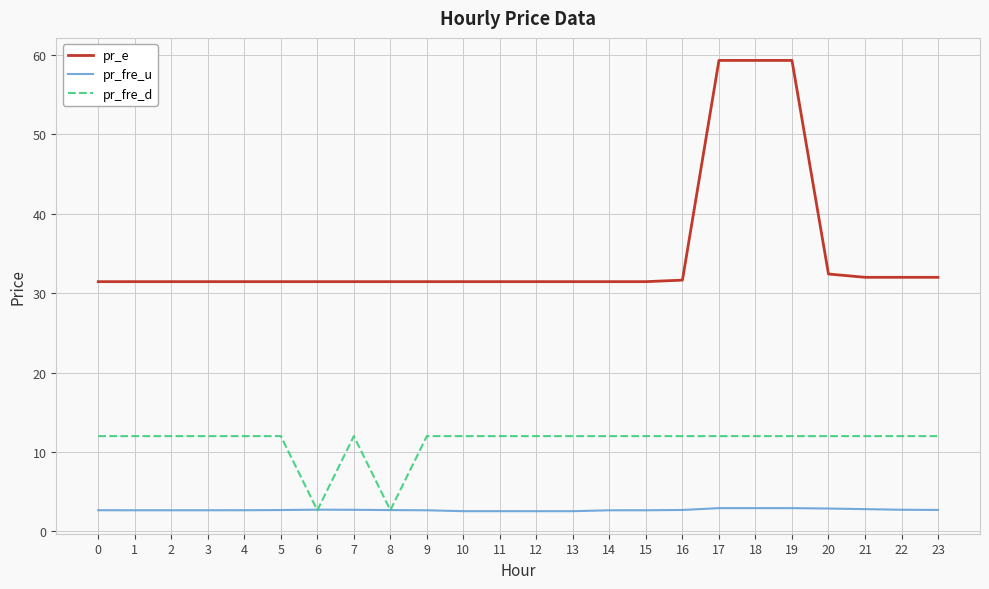

True or false: pr_e and pr_fre_u cross at least once.

False